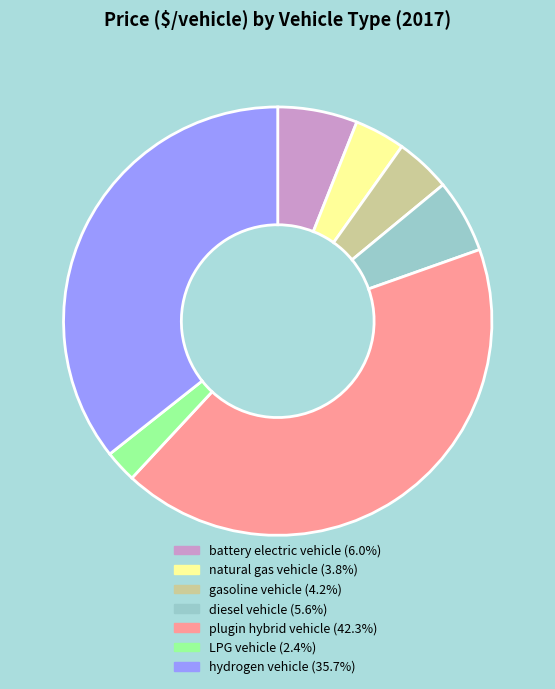

True or false: battery electric vehicle accounts for 19% of the total.

False